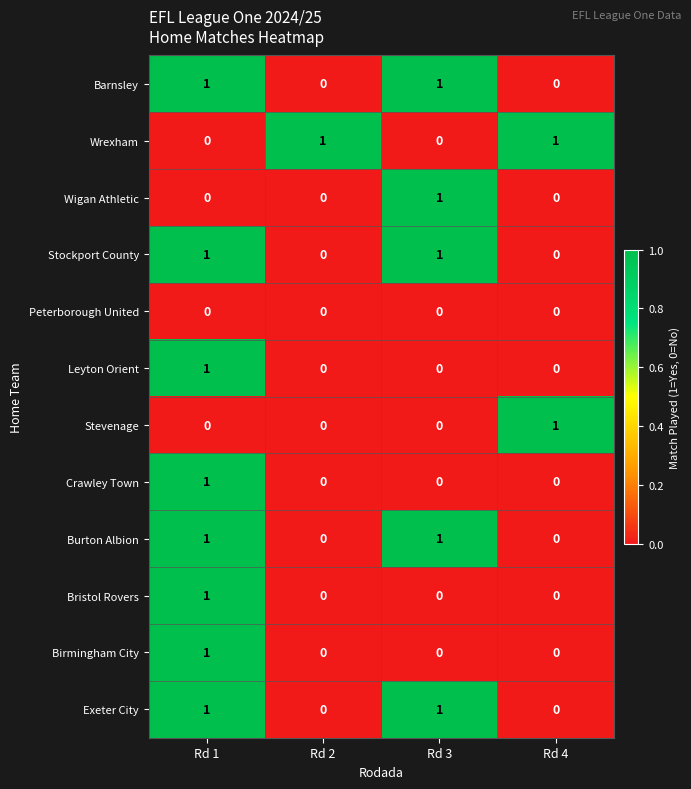

The Wrexham series shows 1 at Rd 2. True or false?

True